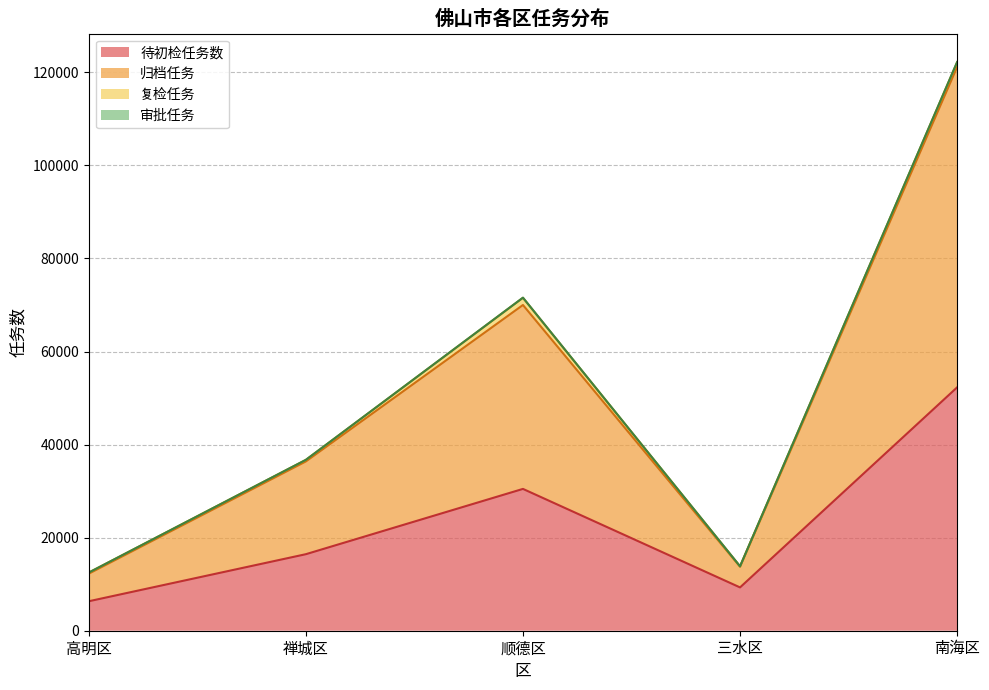

In 待初检任务数, how many points are higher than both neighbors (excluding endpoints)?

1